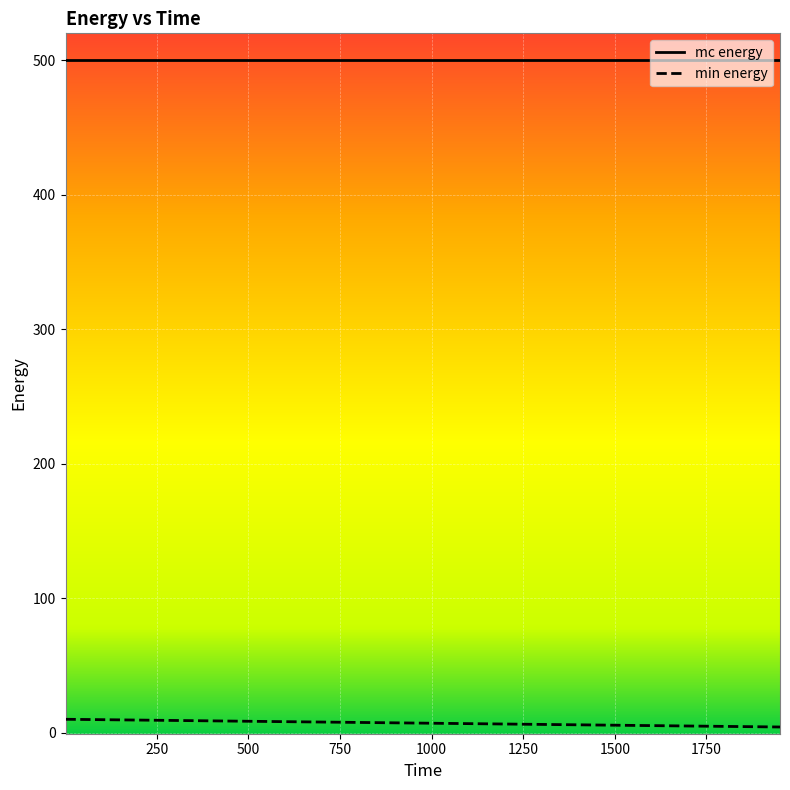

What is the smallest value displayed?

4.3